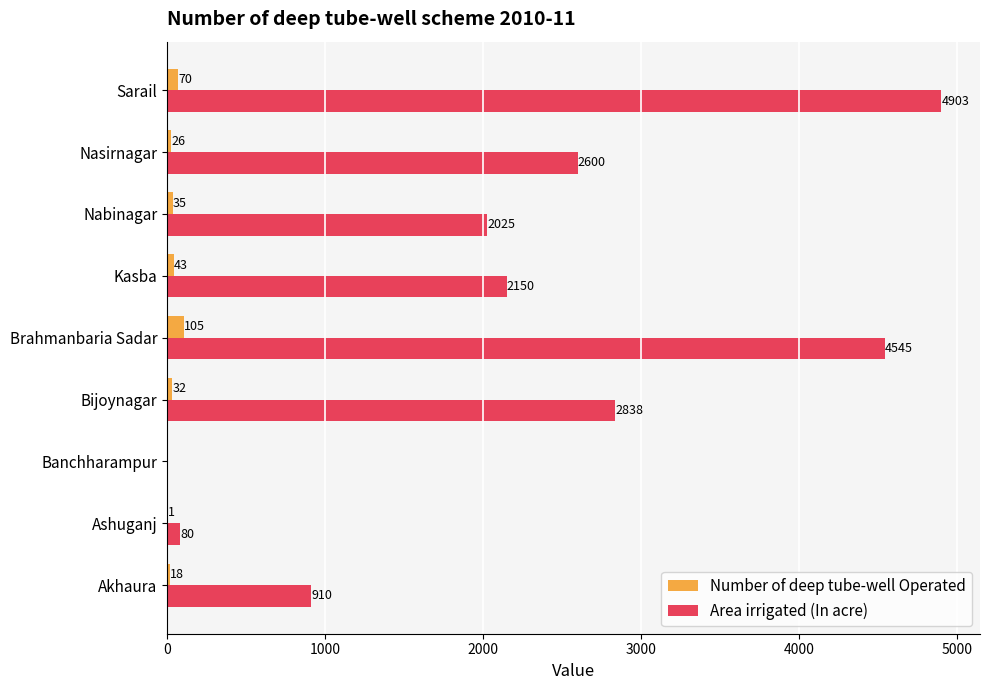

What is the sum of the Number of deep tube-well Operated values at Brahmanbaria Sadar and Kasba?

148